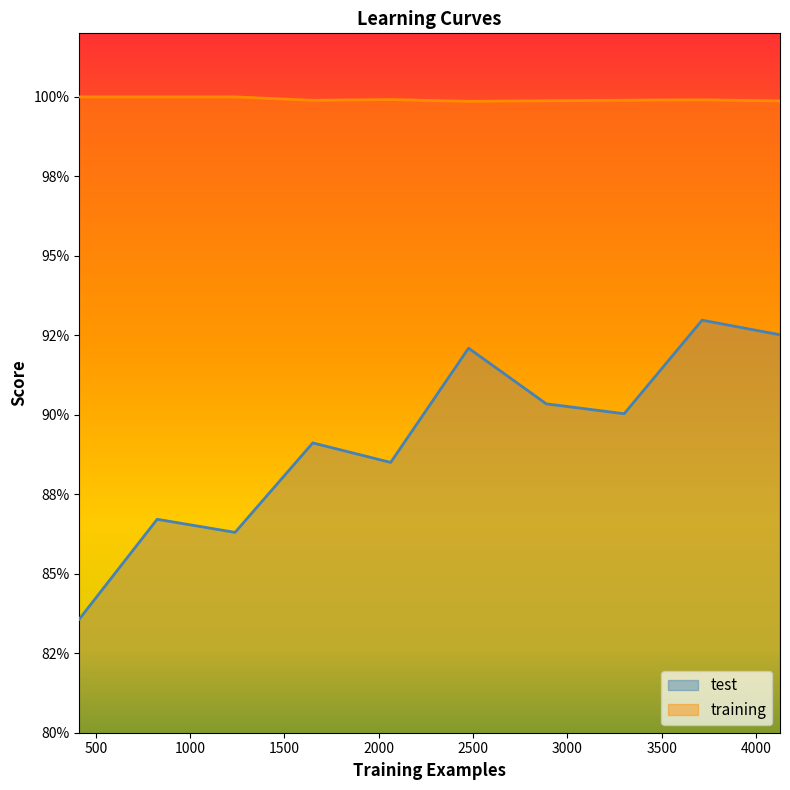

Which series has the largest total across all categories?

training